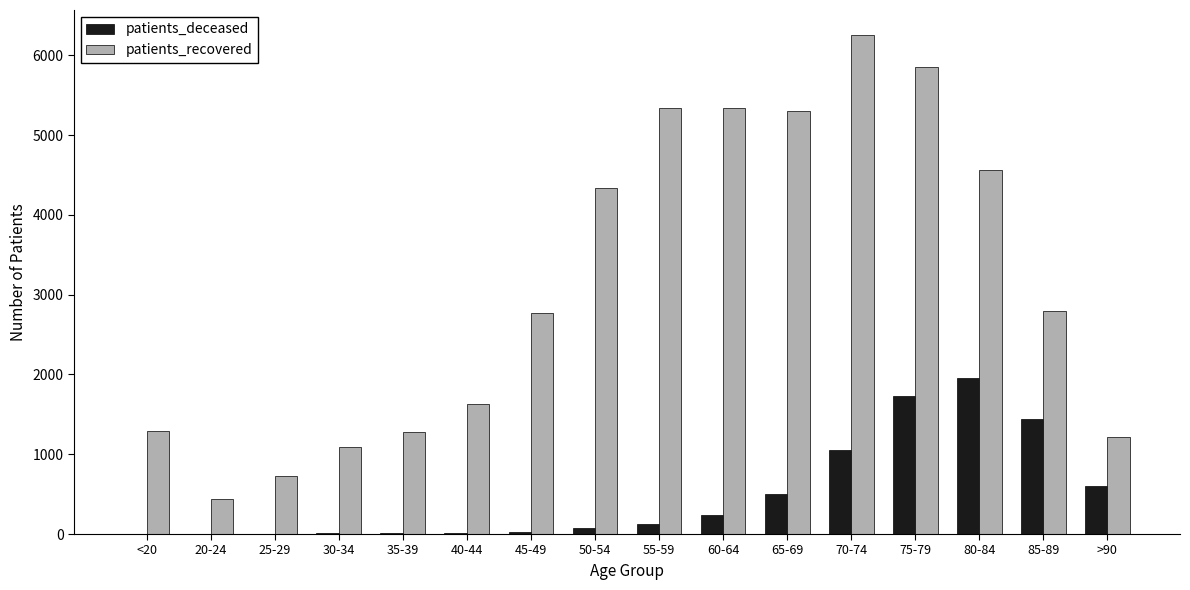

What is the sum of all patients_deceased values?

7801